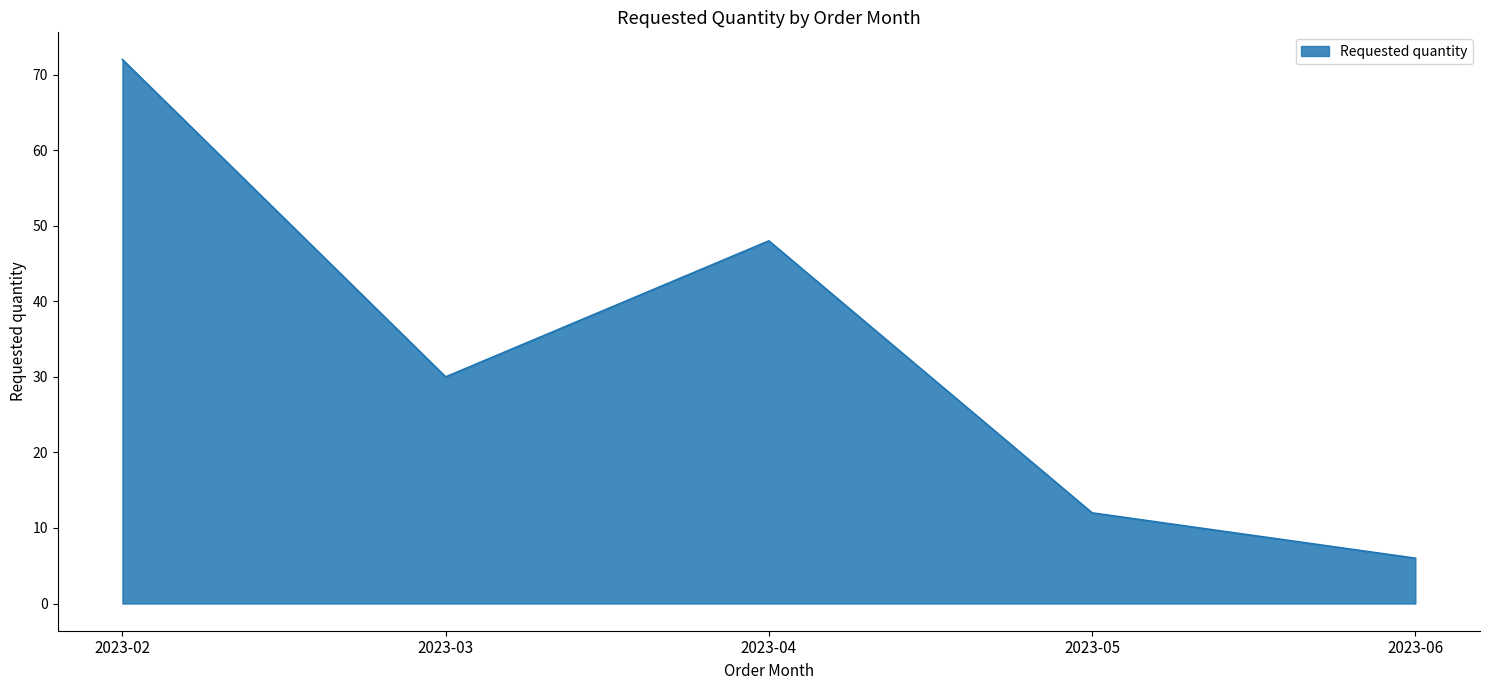

Approximately how many times larger is the value at 2023-04 compared to 2023-06?

8.0